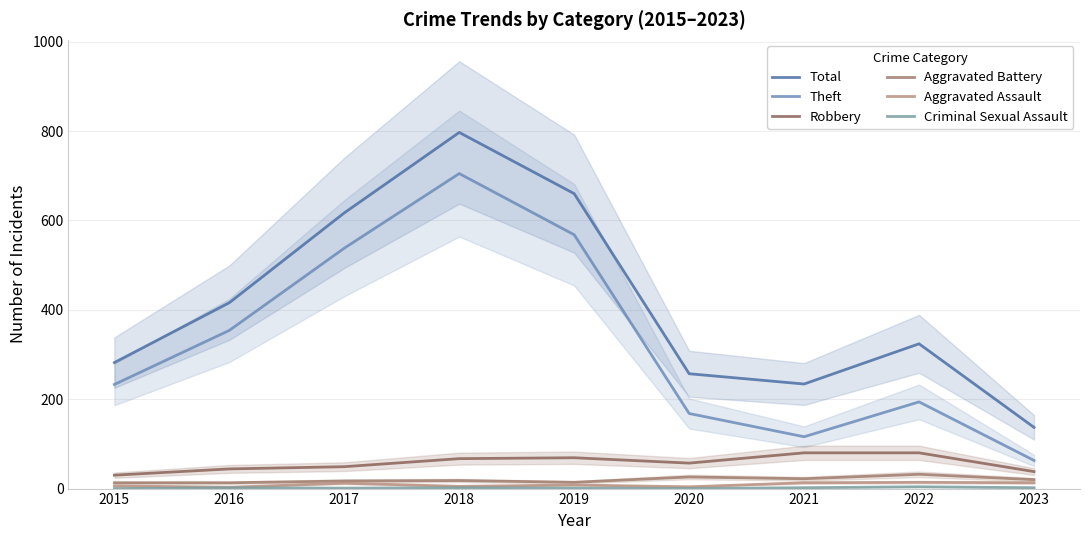

What is the sum of the Aggravated Battery values at 2015 and 2019?

27